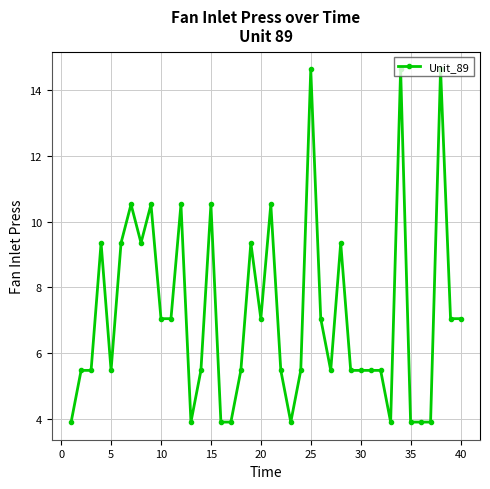

True or false: the data has more than 1 interior local peaks.

True